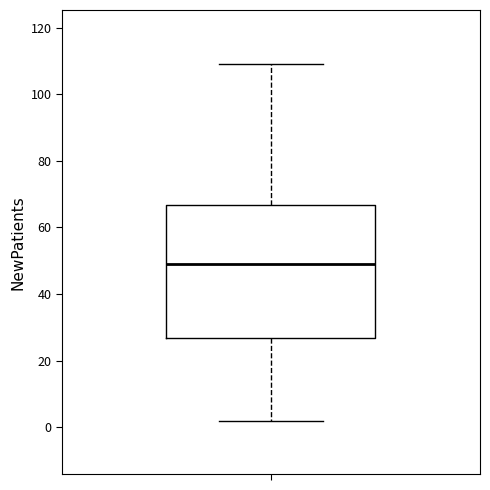

Read this box plot against the y-axis: the position of the median line, the range covered by the box, and the ends of both whiskers. The values are not printed on the chart, so give them approximately, as read against the axis.

median 48, box 26 to 66, whiskers 2 to 110